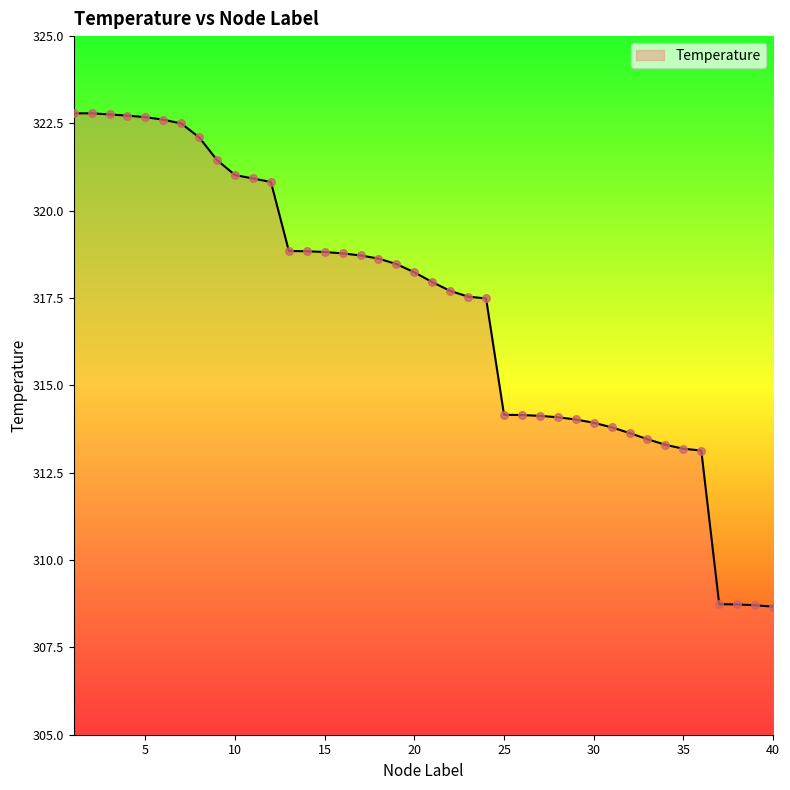

What is the maximum value shown in the chart?

322.8